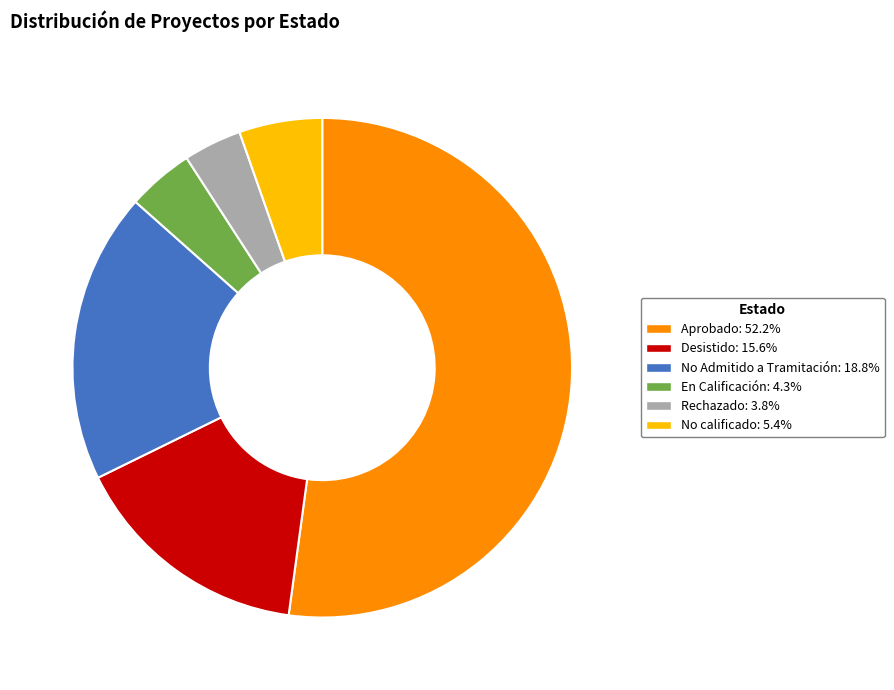

True or false: Aprobado accounts for 44% of the total.

False